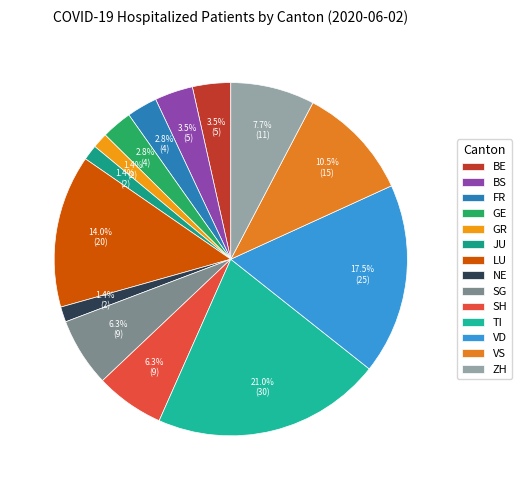

To the nearest percent, what is the difference between the largest and smallest slice percentages?

20%